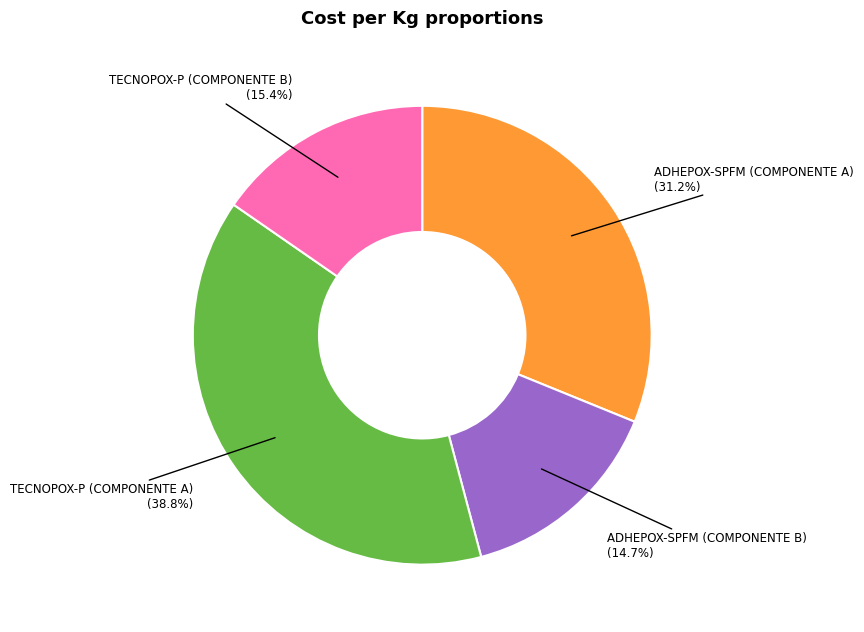

What is the largest slice in the pie chart?

TECNOPOX-P (COMPONENTE A)